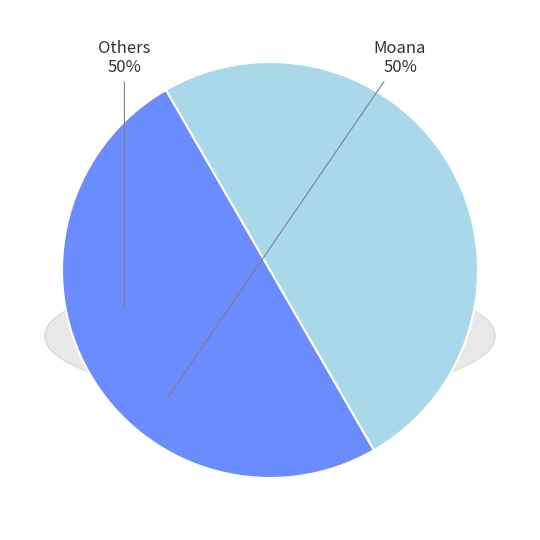

What is the ratio of the value at Others to the value at Moana?

1.0